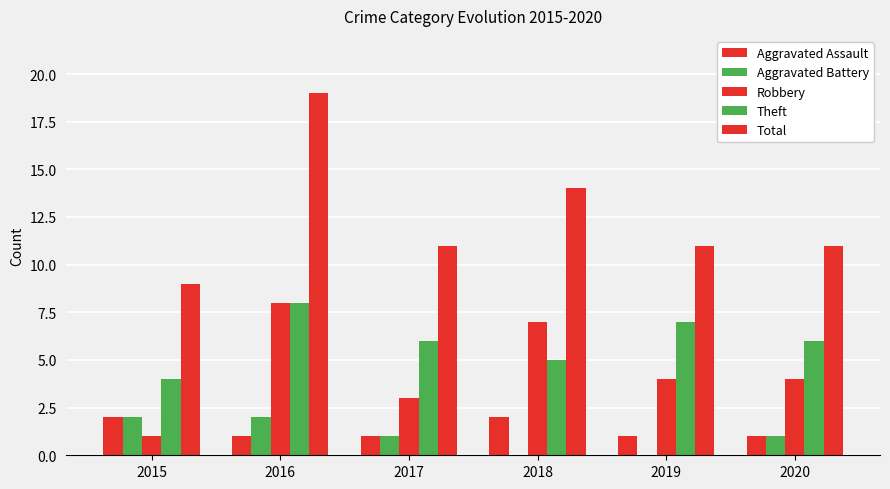

Reading left to right, transcribe all the data shown in this chart.

Aggravated Assault: 2	1	1	2	1	1
Aggravated Battery: 2	2	1	0	0	1
Robbery: 1	8	3	7	4	4
Theft: 4	8	6	5	7	6
Total: 9	19	11	14	11	11